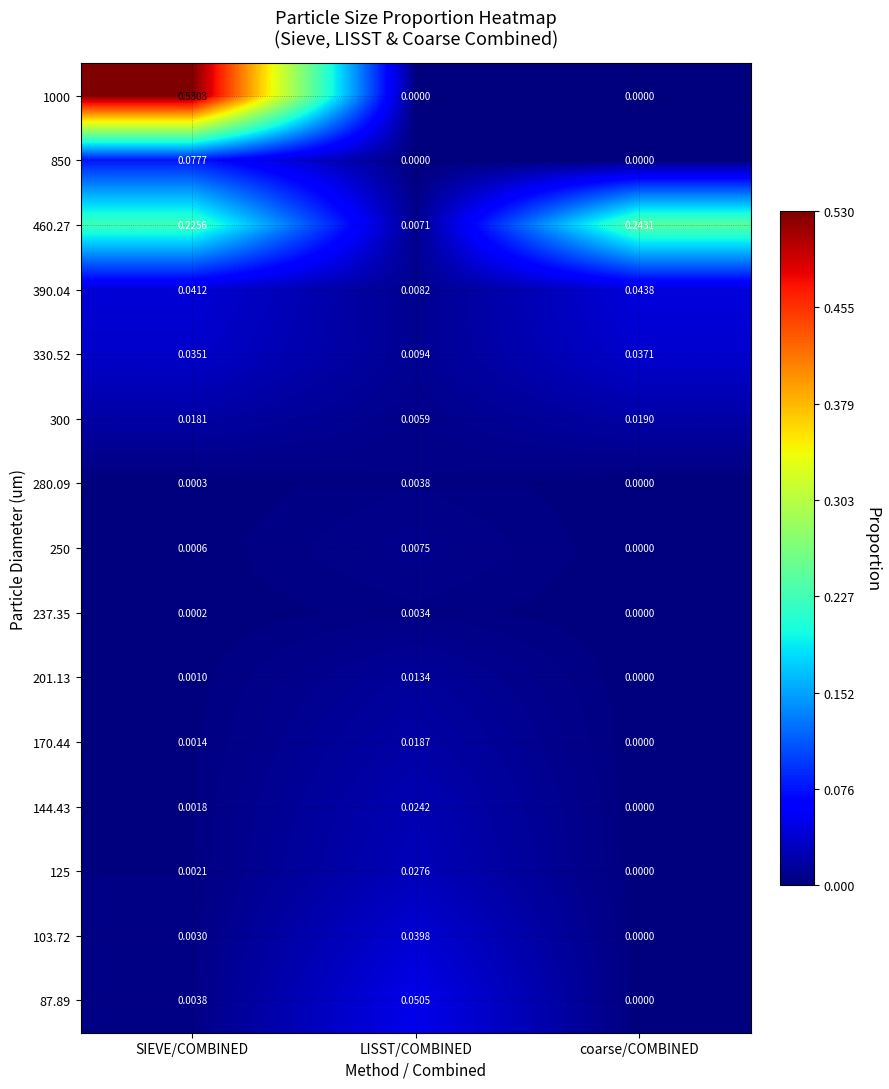

Which label corresponds to the largest value in the chart?

SIEVE/COMBINED